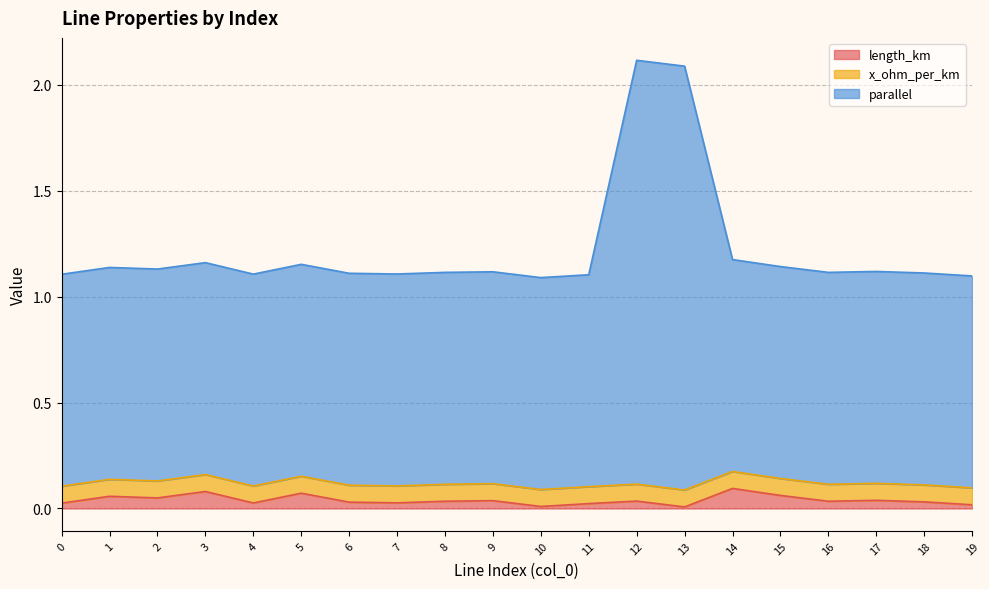

The value of parallel at 7 is 1.1. True or false?

True